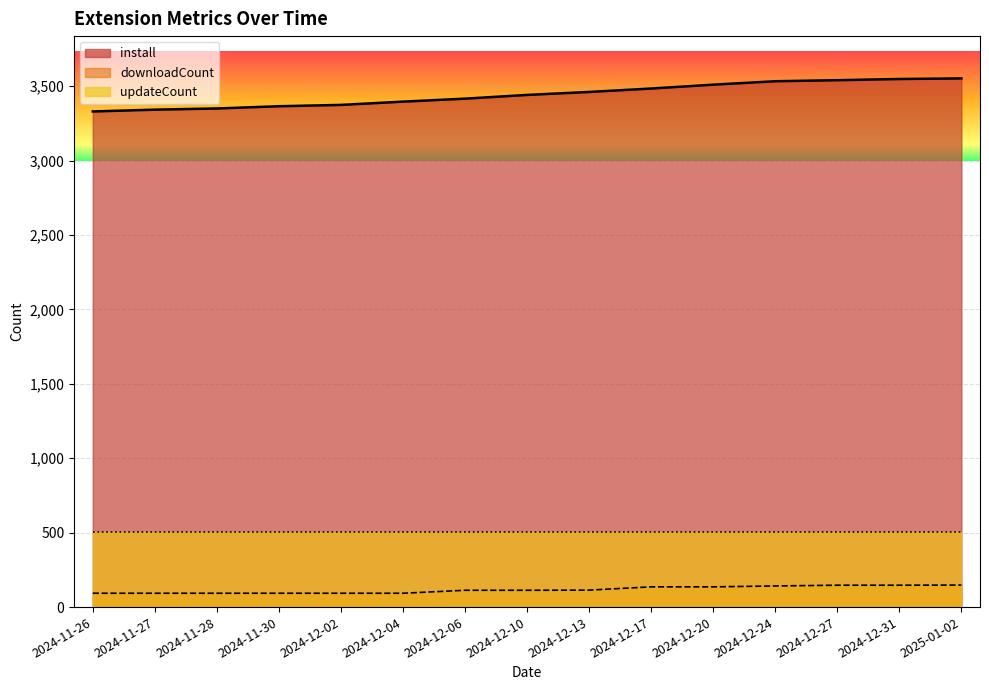

Which series has the largest total across all categories?

install